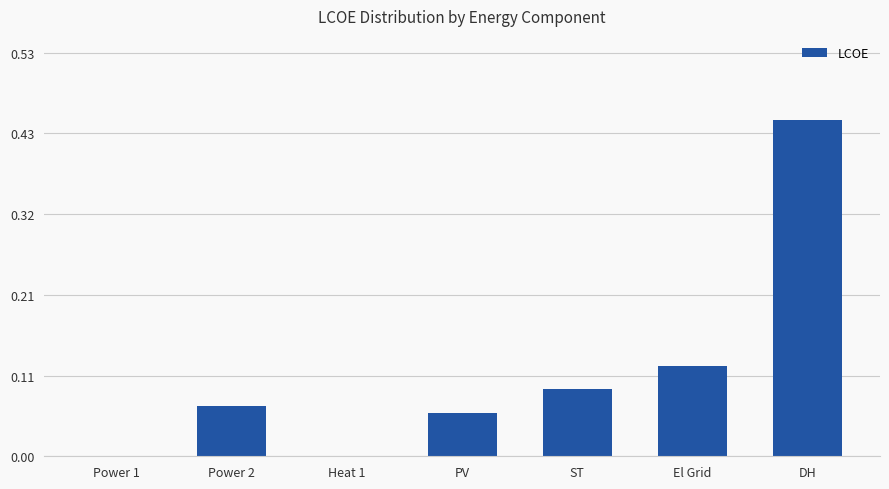

Which has a higher value, Power 2 or DH?

DH